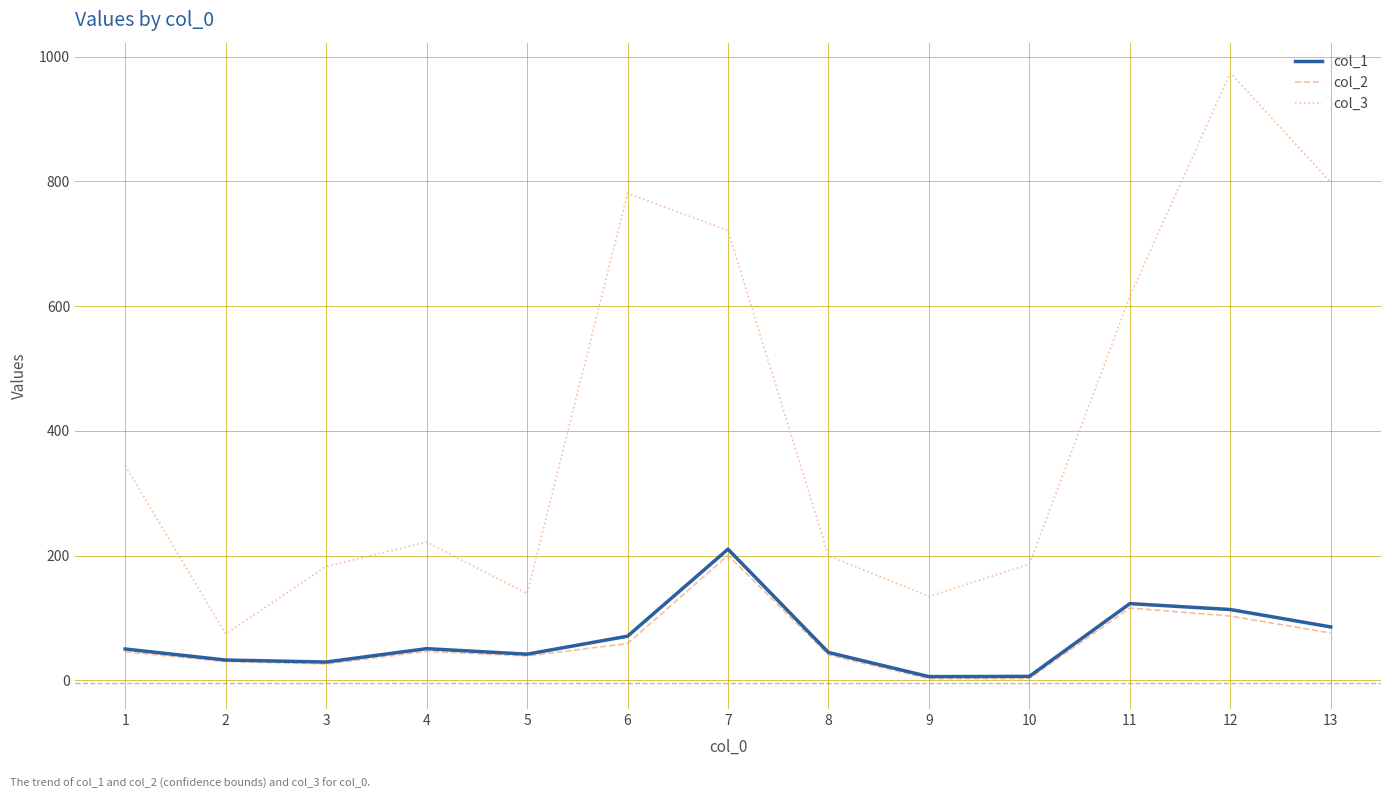

What is the total value across all series at 4?

318.7